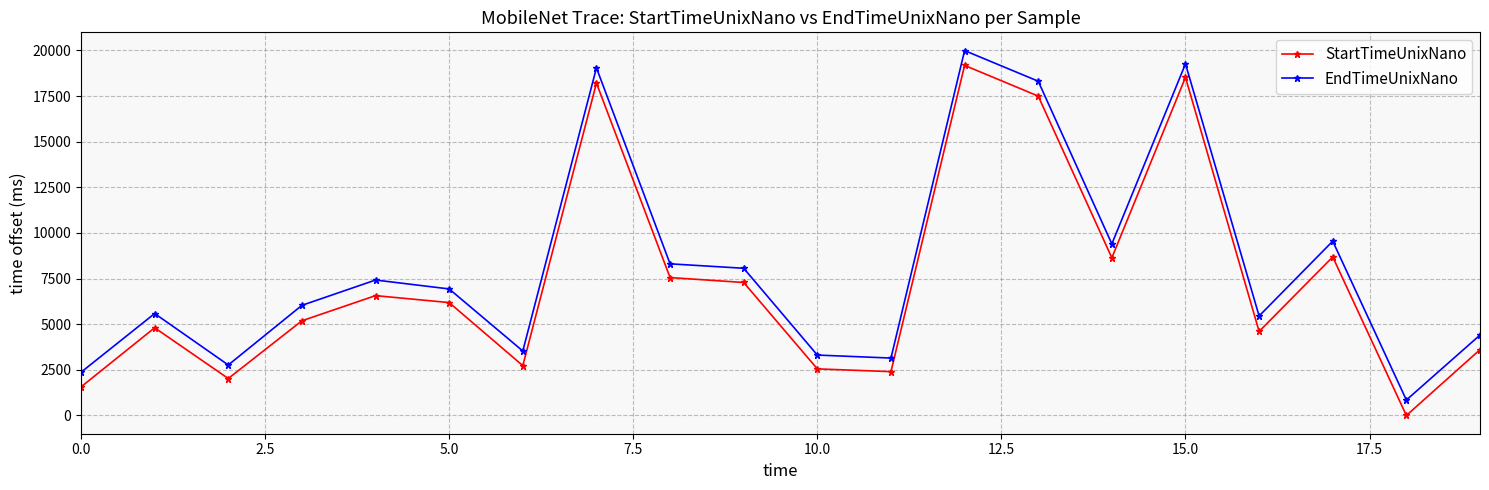

Does the chart display data point markers on the line(s)?

Yes